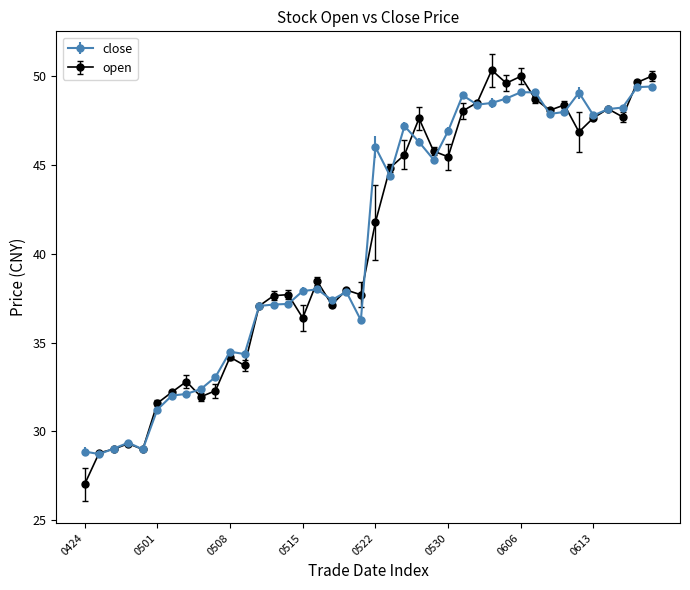

At how many categories does at least one series exceed 30?

35